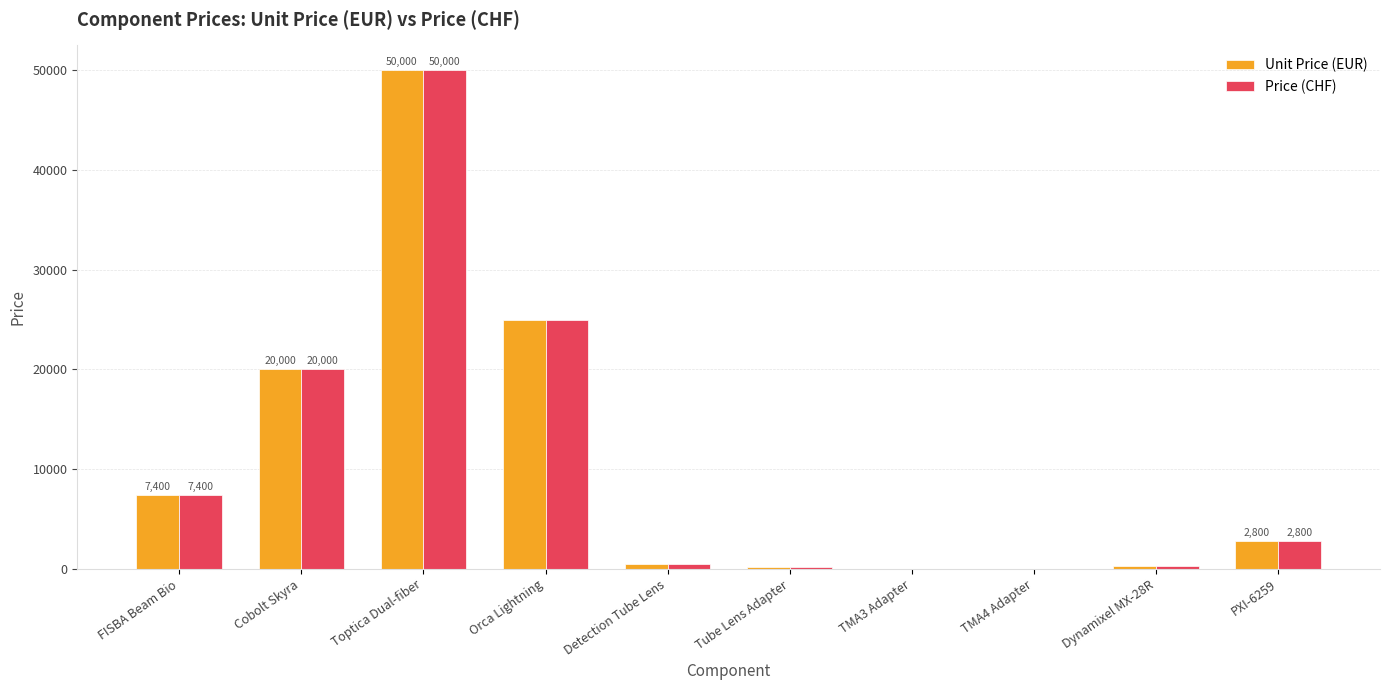

What is the sum of all Price (CHF) values?

106235